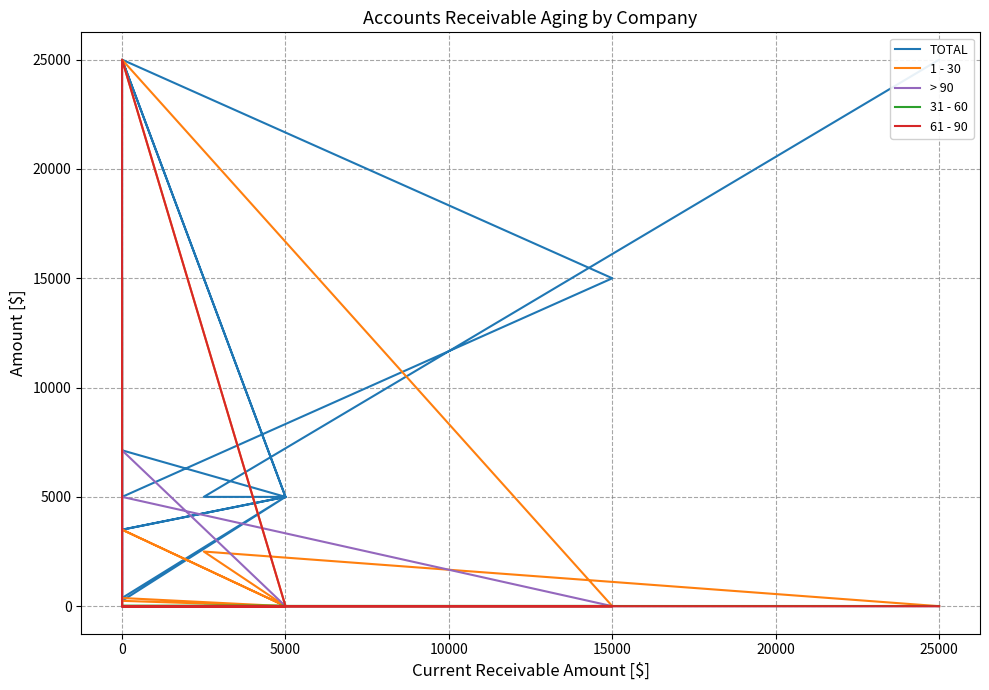

How many values in the TOTAL series exceed 5000?

7